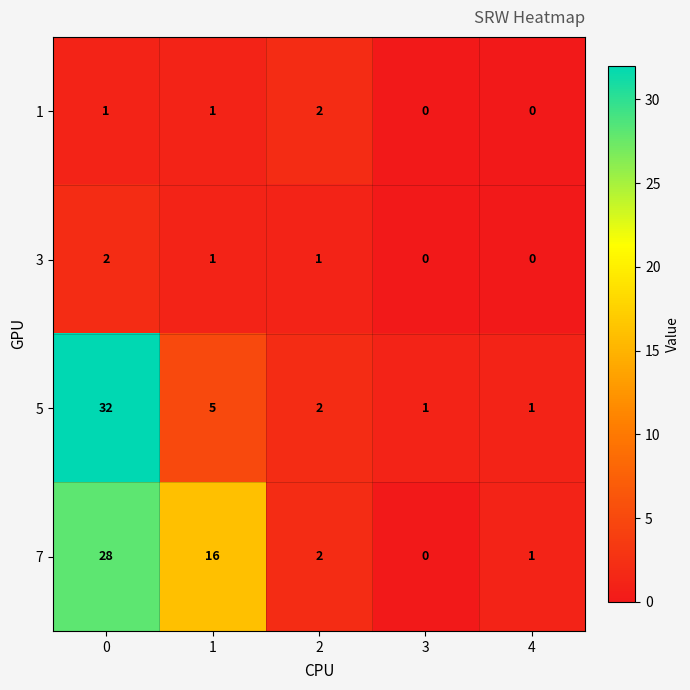

How many data points does each series have?

5